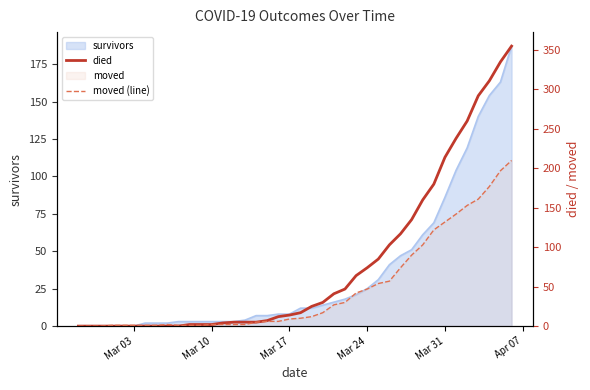

What is the sum of all moved (line) values?

1901